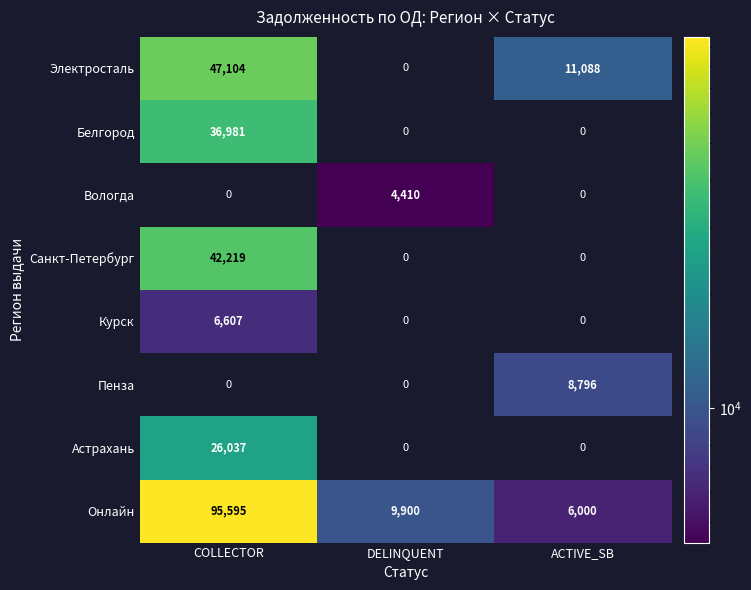

Reading right to left, extract all data points from this chart.

Электросталь: ACTIVE_SB=11088	DELINQUENT=0	COLLECTOR=47104
Белгород: ACTIVE_SB=0	DELINQUENT=0	COLLECTOR=36981
Вологда: ACTIVE_SB=0	DELINQUENT=4410	COLLECTOR=0
Санкт-Петербург: ACTIVE_SB=0	DELINQUENT=0	COLLECTOR=42219
Курск: ACTIVE_SB=0	DELINQUENT=0	COLLECTOR=6607
Пенза: ACTIVE_SB=8796	DELINQUENT=0	COLLECTOR=0
Астрахань: ACTIVE_SB=0	DELINQUENT=0	COLLECTOR=26037
Онлайн: ACTIVE_SB=6000	DELINQUENT=9900	COLLECTOR=95595